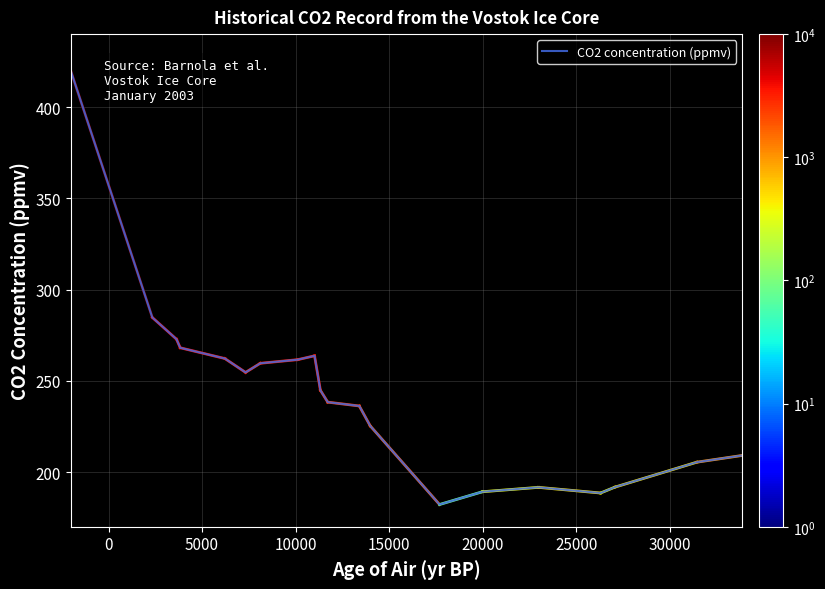

What is the minimum value shown in the chart?

182.2